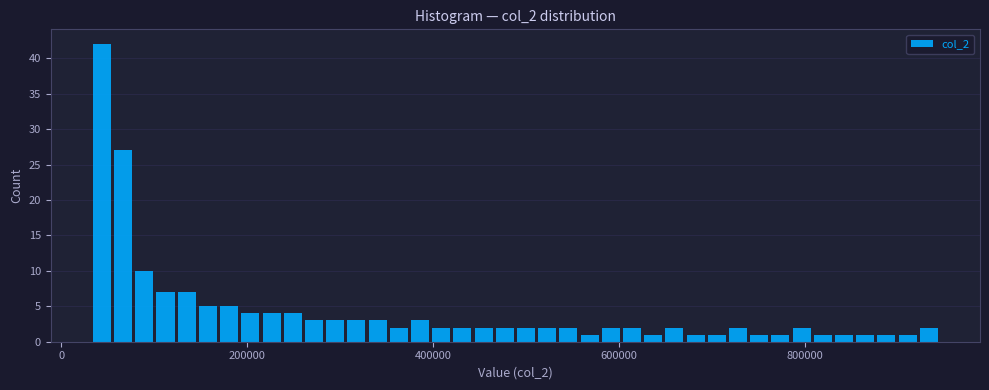

Read against the x-axis, roughly where is the centre of the tallest bar?

40000